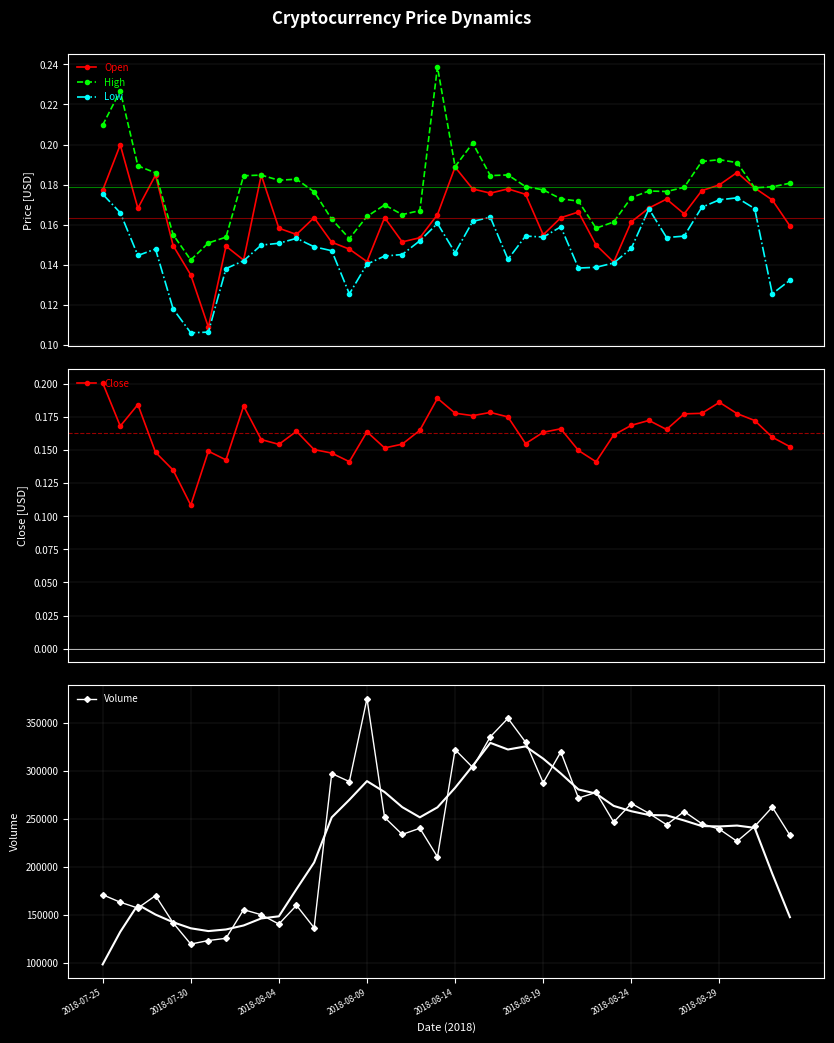

Count the Open values in the range 0 to 1.

40